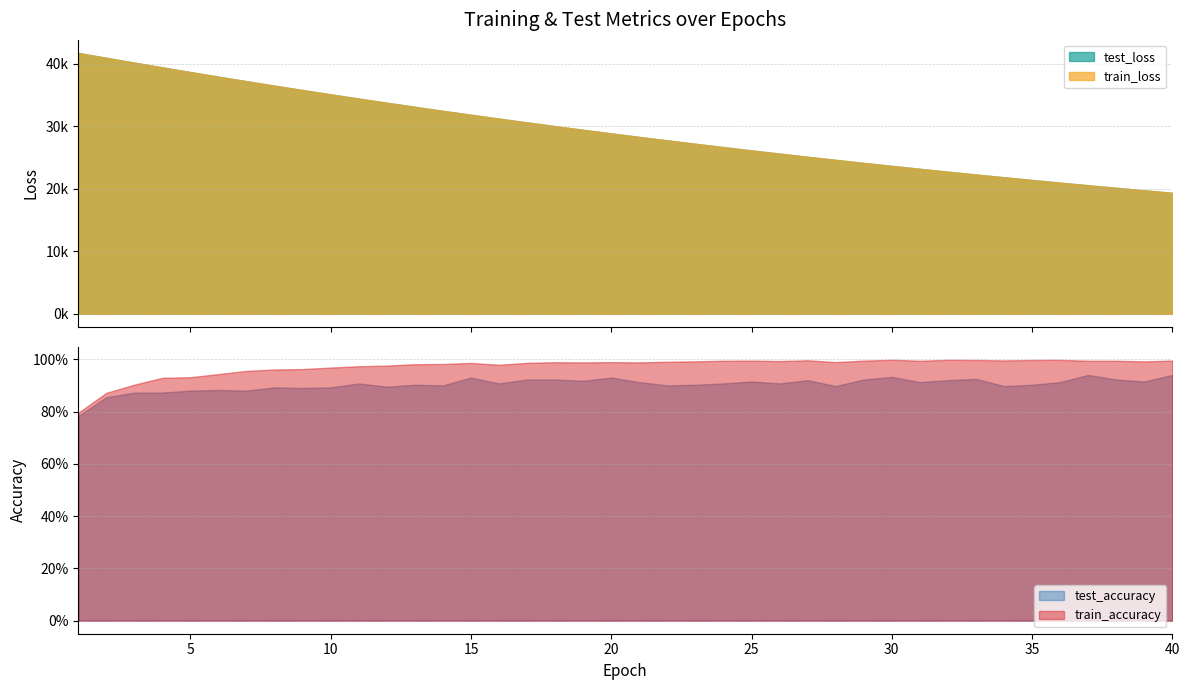

How many series are shown in this chart?

4